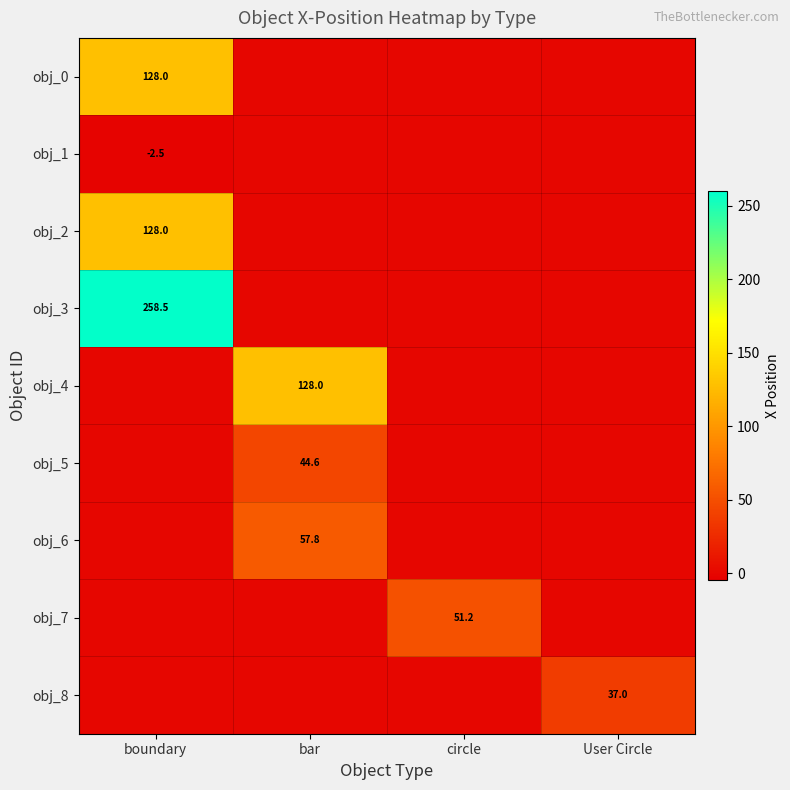

What is the maximum value for obj_8?

37.0